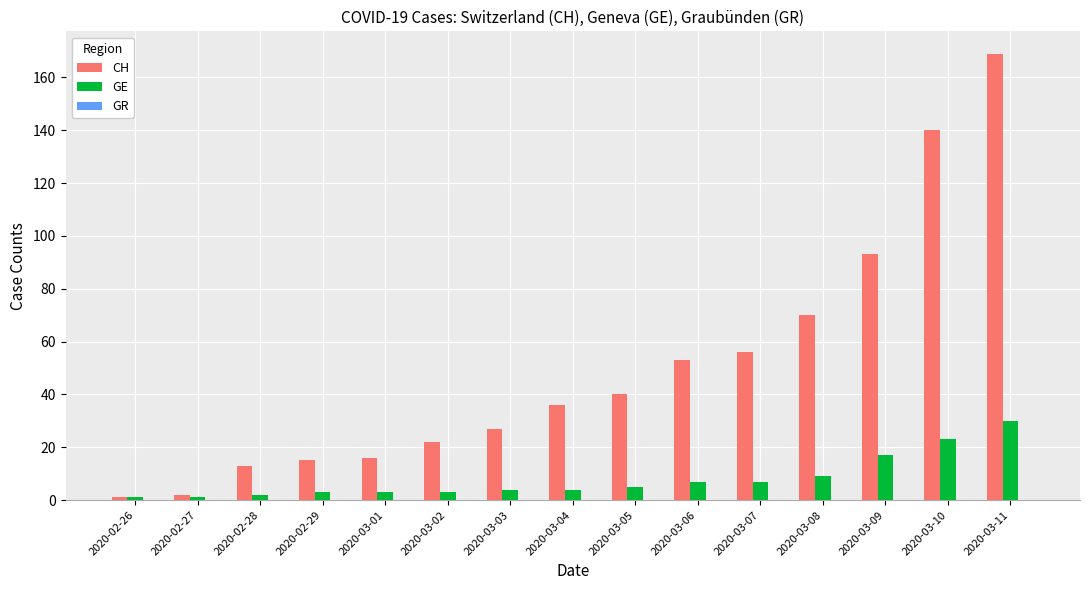

Which category has the highest value across all series?

2020-03-11